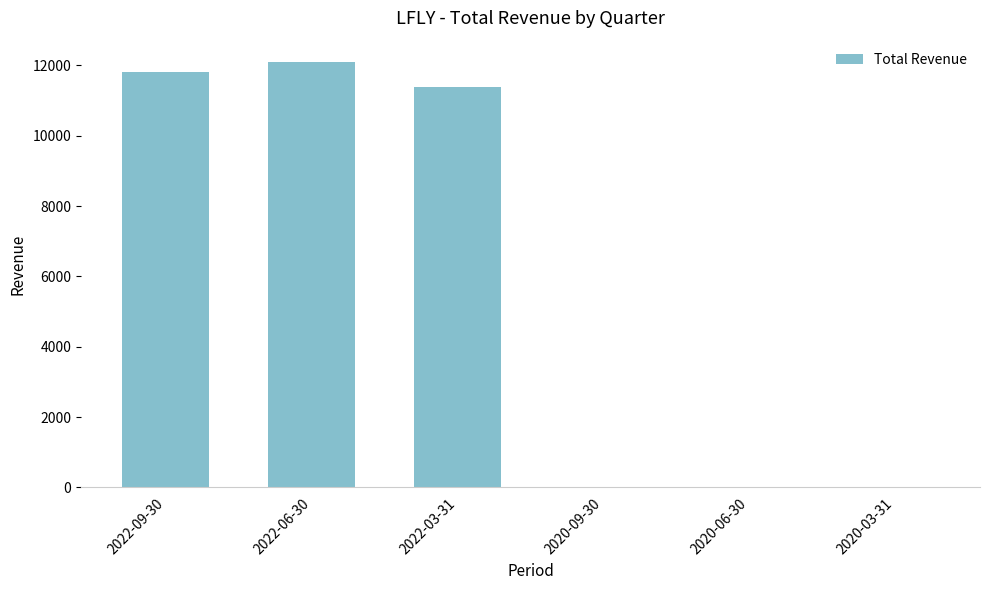

What is the sum of the values at 2022-06-30 and 2020-09-30?

12100